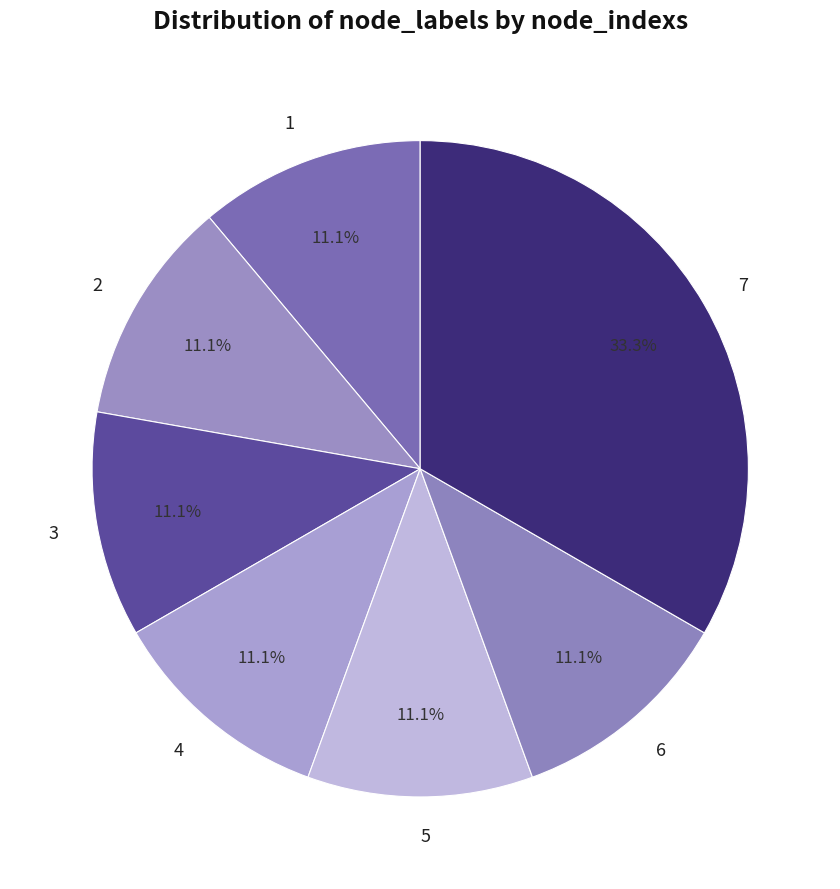

Count the number of slices in the pie.

7